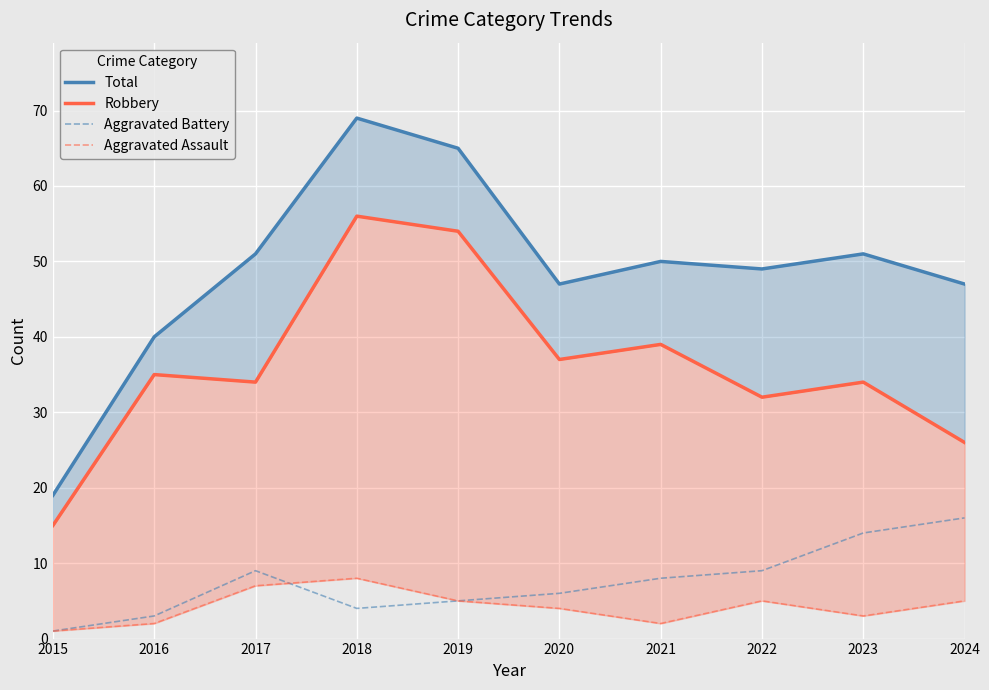

The value of Aggravated Battery at 2023 is 14. True or false?

True